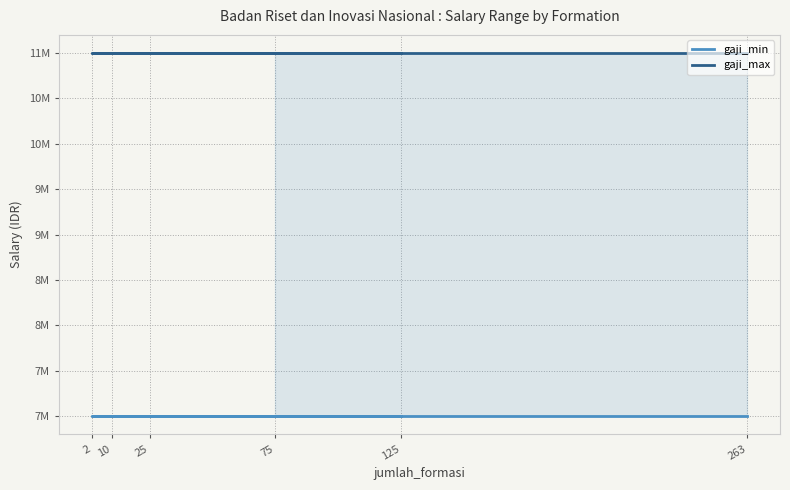

True or false: gaji_min has more than 0 interior local peaks.

False